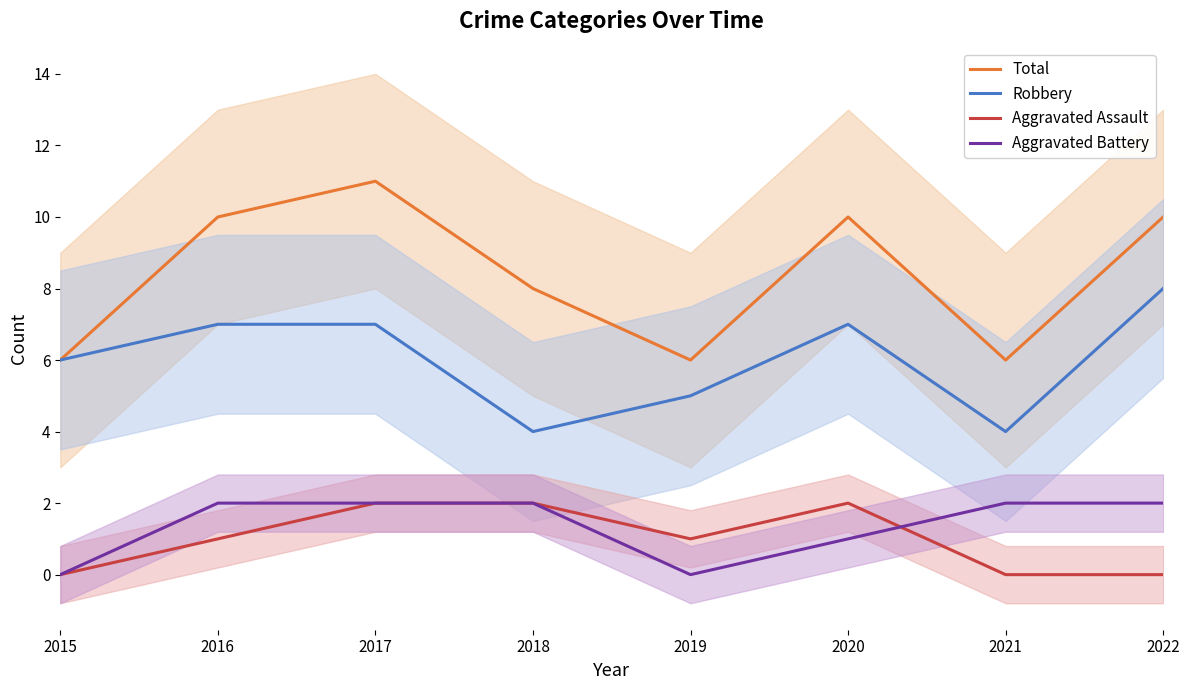

Between 2019 and 2021, which is larger?

2019